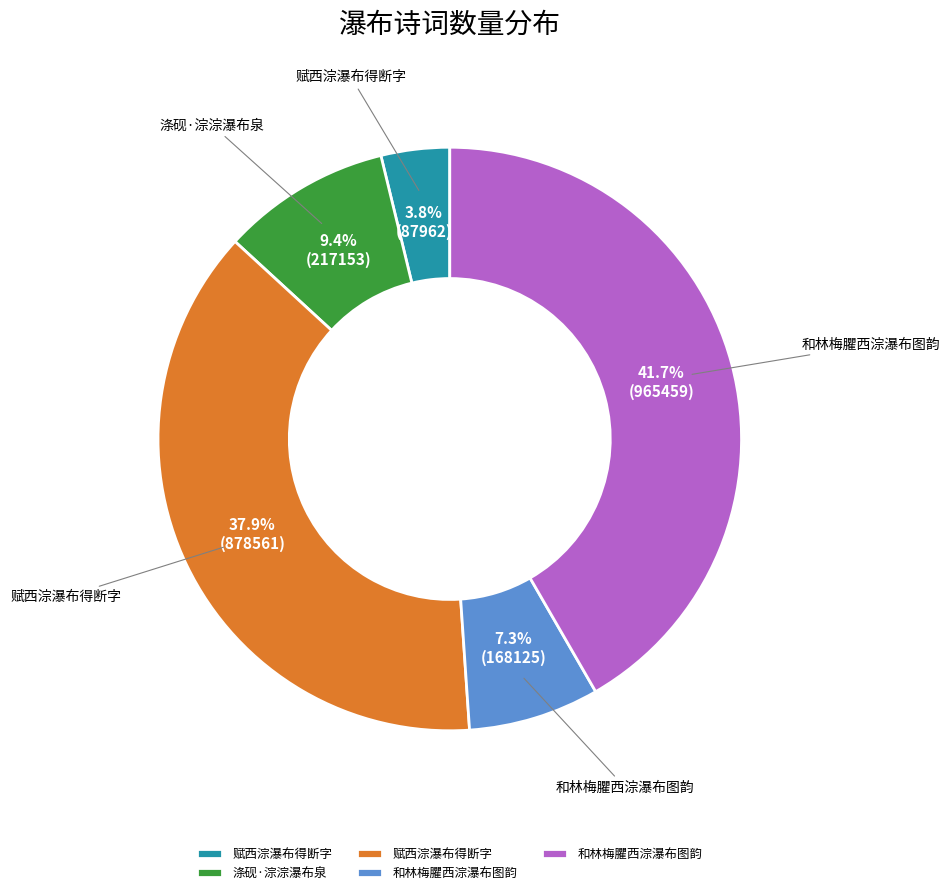

Is there any slice that represents more than half of the pie?

No